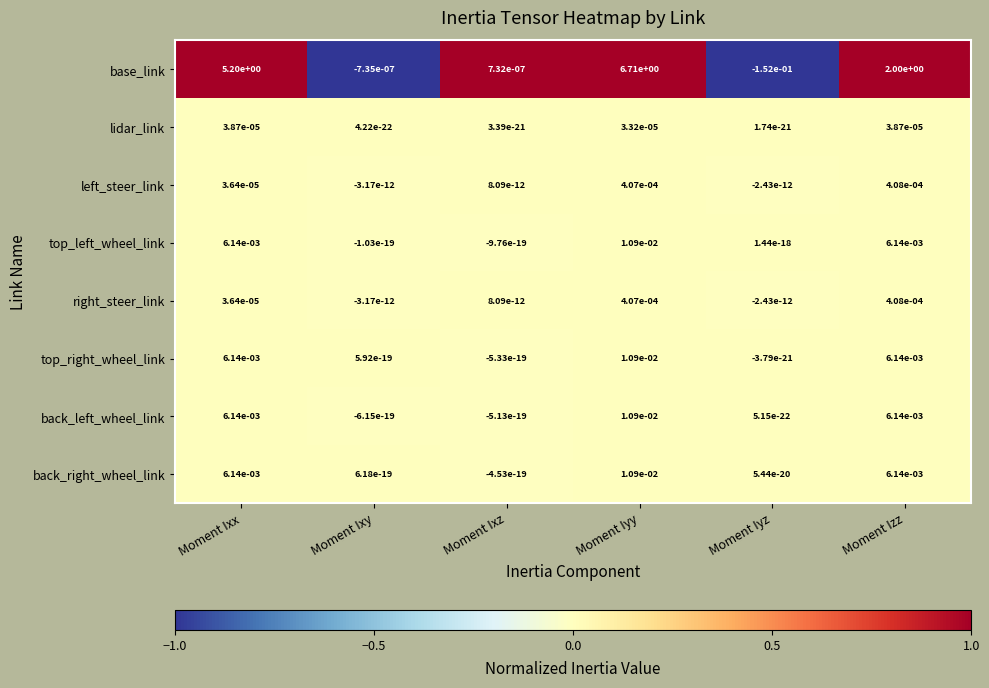

Which series has the largest total across all categories?

base_link